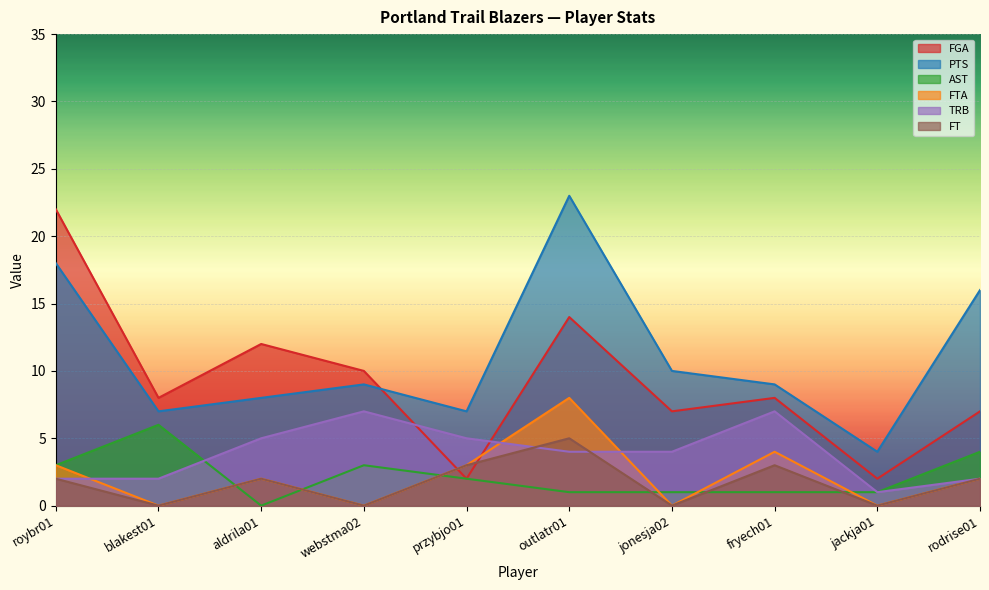

Reading right to left, list all the values displayed in this chart.

FGA: rodrise01=7	jackja01=2	fryech01=8	jonesja02=7	outlatr01=14	przybjo01=2	webstma02=10	aldrila01=12	blakest01=8	roybr01=22
PTS: rodrise01=16	jackja01=4	fryech01=9	jonesja02=10	outlatr01=23	przybjo01=7	webstma02=9	aldrila01=8	blakest01=7	roybr01=18
AST: rodrise01=4	jackja01=1	fryech01=1	jonesja02=1	outlatr01=1	przybjo01=2	webstma02=3	aldrila01=0	blakest01=6	roybr01=3
FTA: rodrise01=2	jackja01=0	fryech01=4	jonesja02=0	outlatr01=8	przybjo01=3	webstma02=0	aldrila01=2	blakest01=0	roybr01=3
TRB: rodrise01=2	jackja01=1	fryech01=7	jonesja02=4	outlatr01=4	przybjo01=5	webstma02=7	aldrila01=5	blakest01=2	roybr01=2
FT: rodrise01=2	jackja01=0	fryech01=3	jonesja02=0	outlatr01=5	przybjo01=3	webstma02=0	aldrila01=2	blakest01=0	roybr01=2